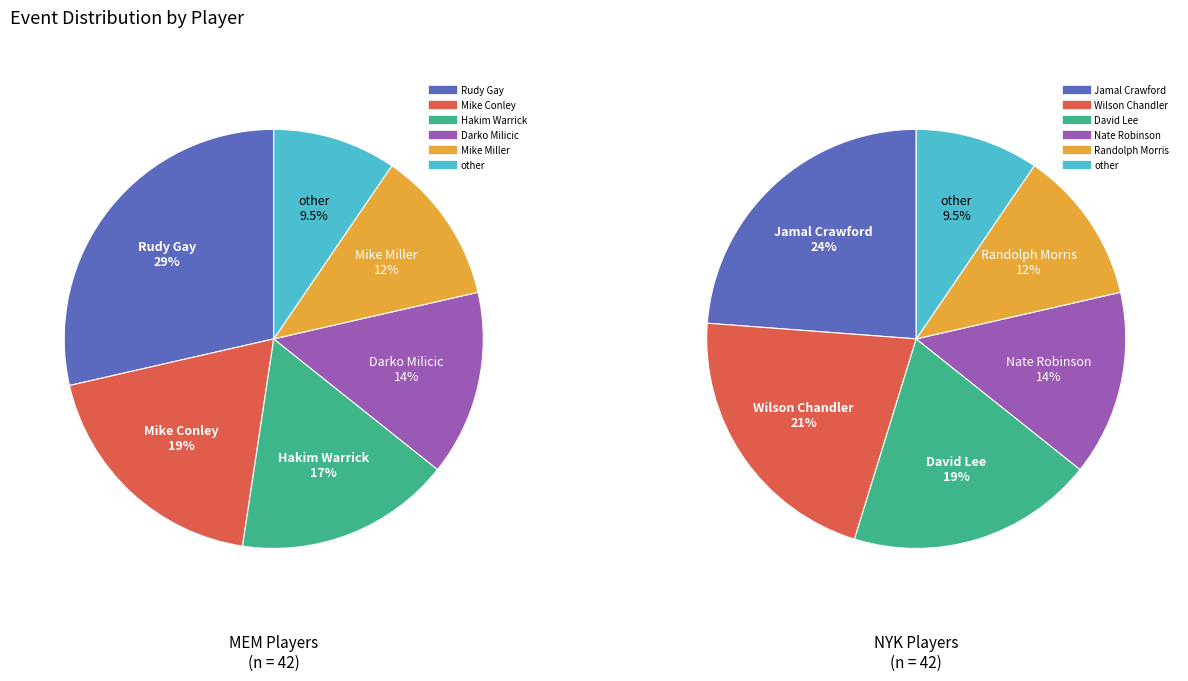

Is values_mem the majority of the pie?

No